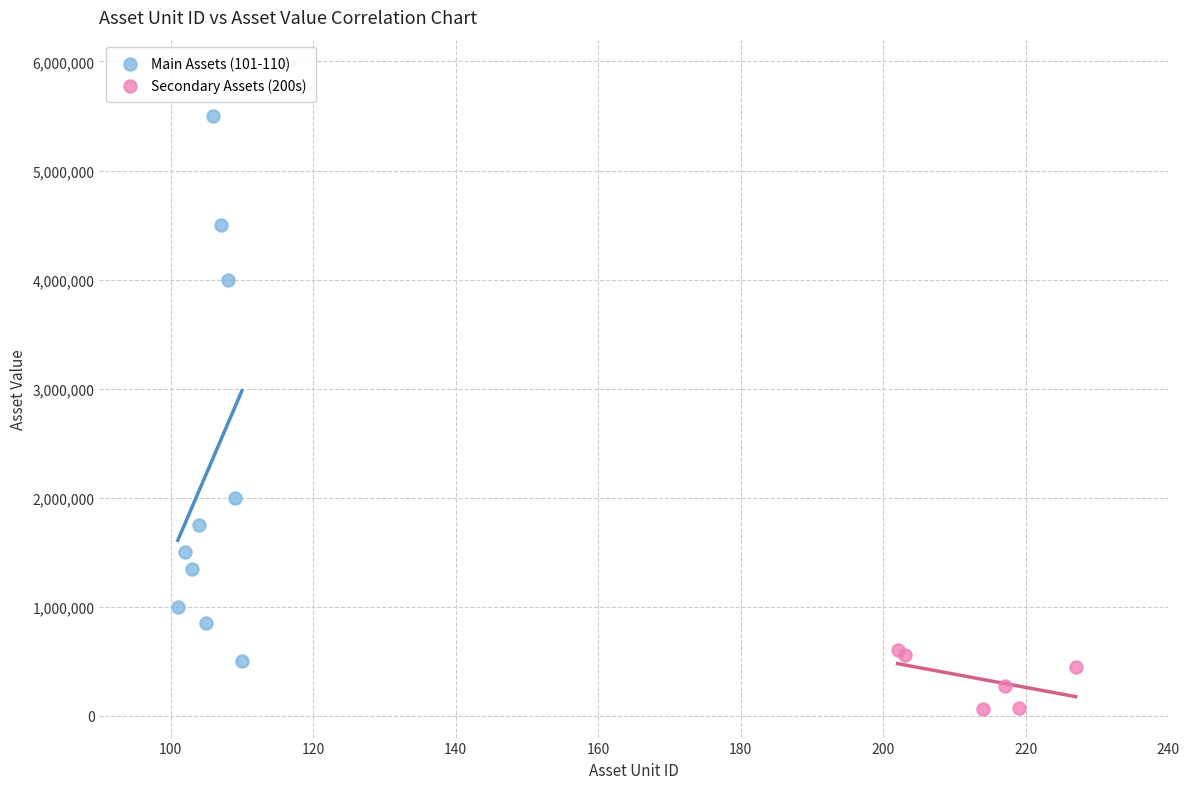

Which series reaches the minimum Y coordinate?

Secondary Assets (200s)